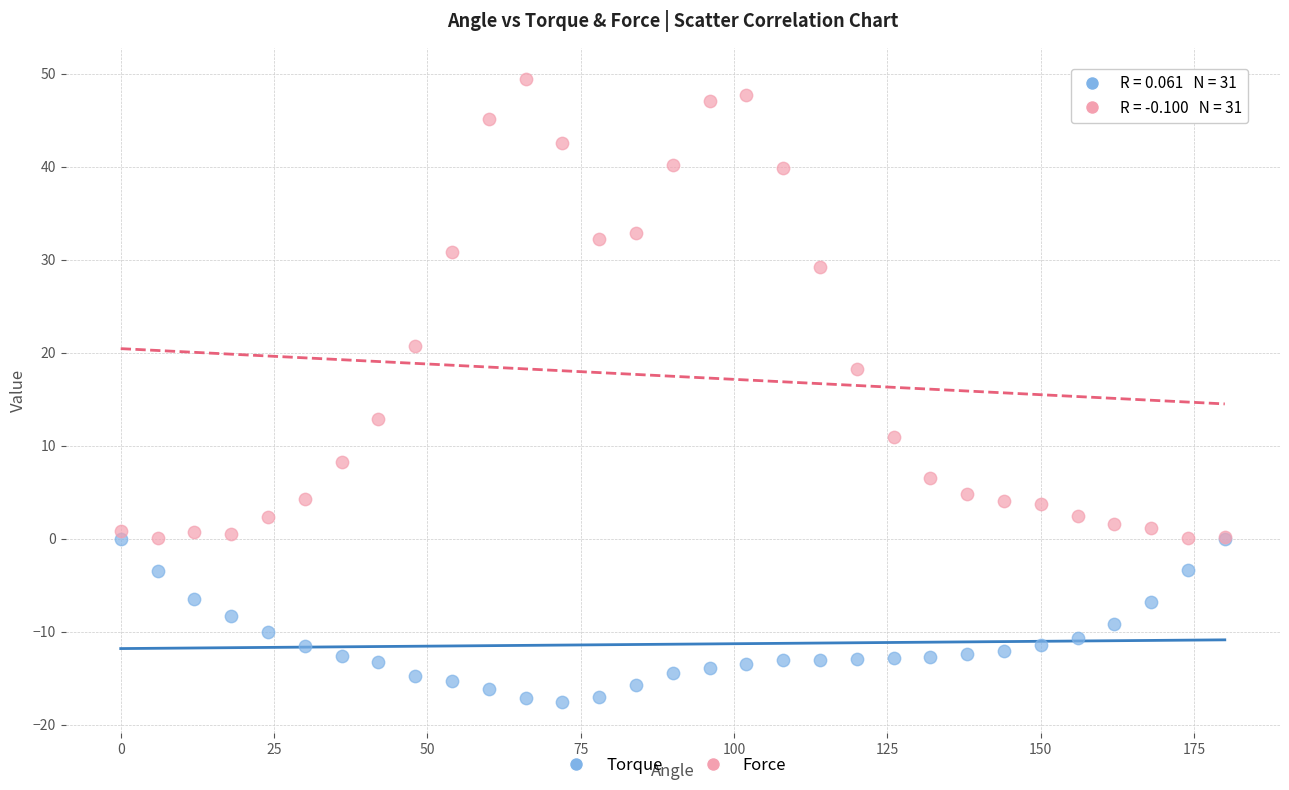

Which series contains the lowest Y value?

Torque